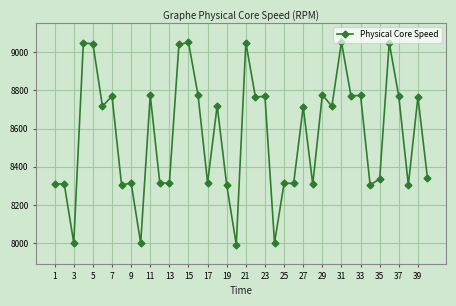

What is the maximum value shown in the chart?

9051.5